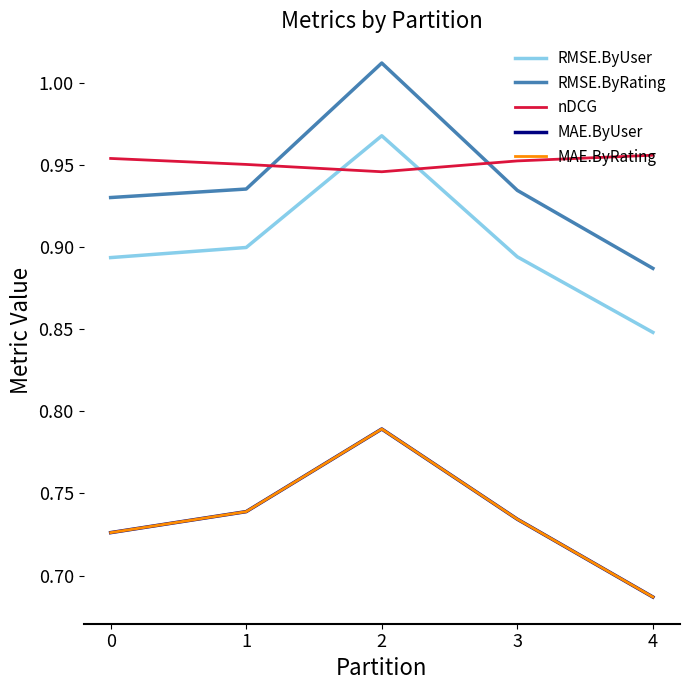

True or false: nDCG has a value of 1.0 at 3.

True